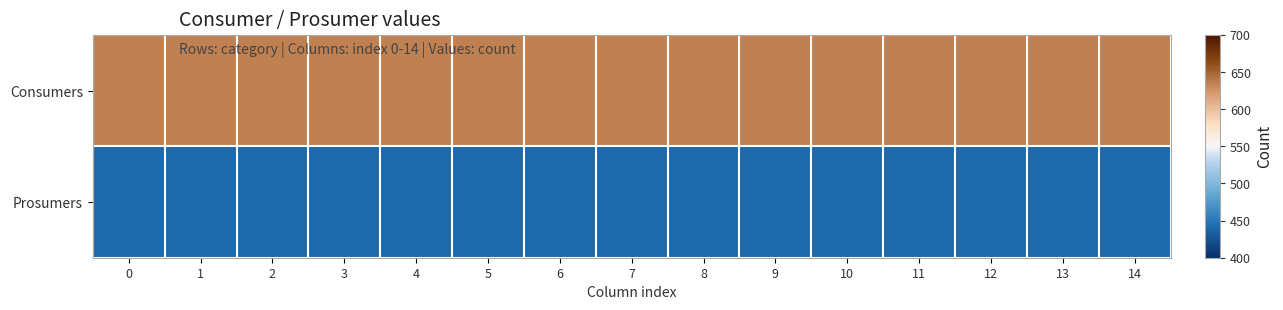

Which has a higher value, 3 or 5?

3